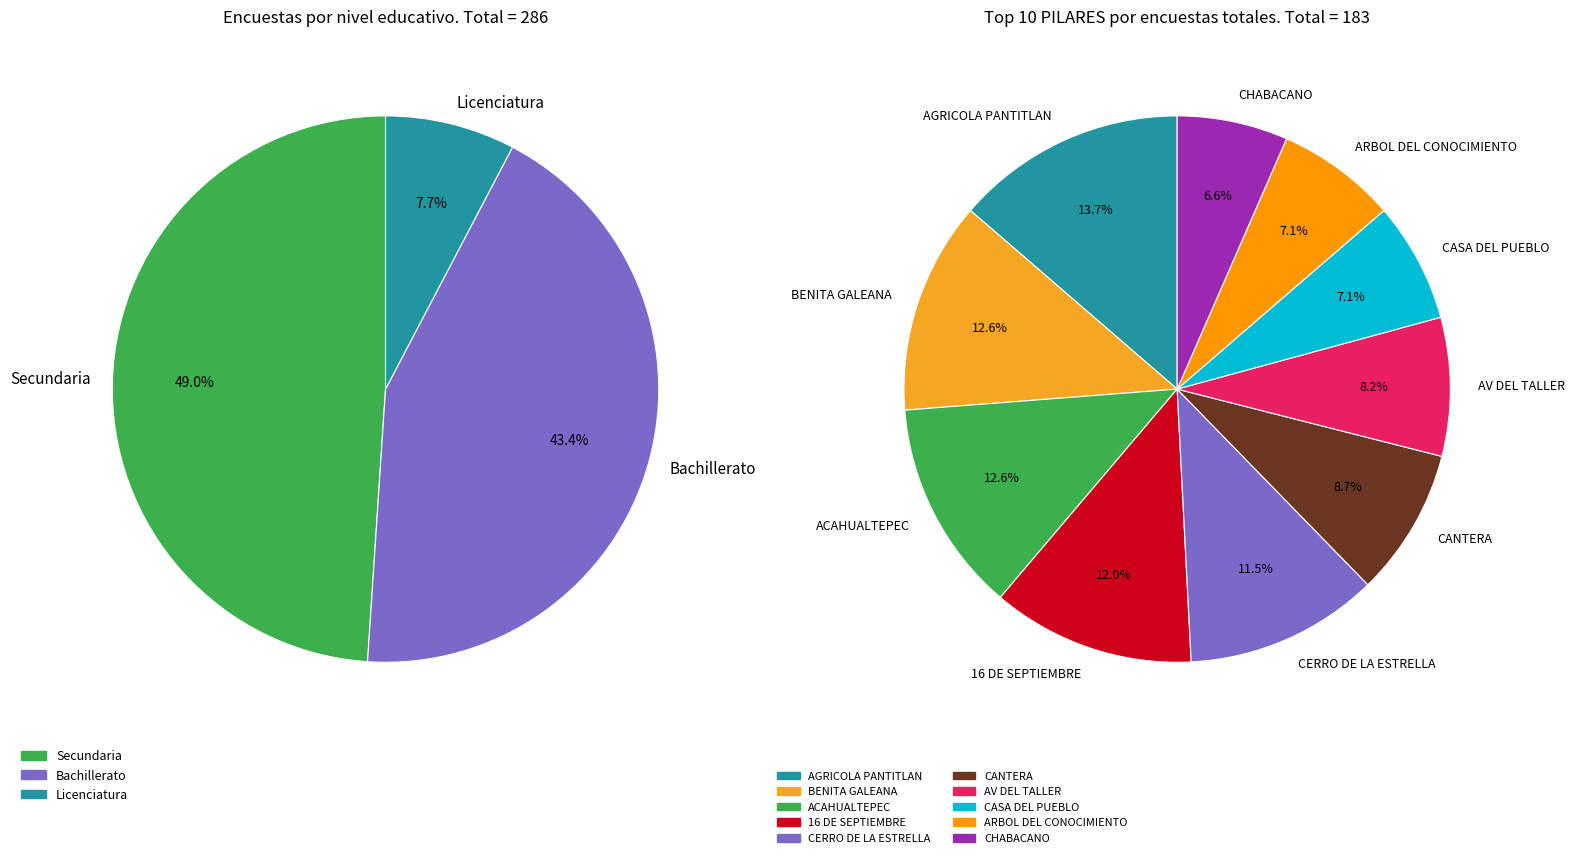

Which category has the biggest portion of the pie?

AGRICOLA PANTITLAN